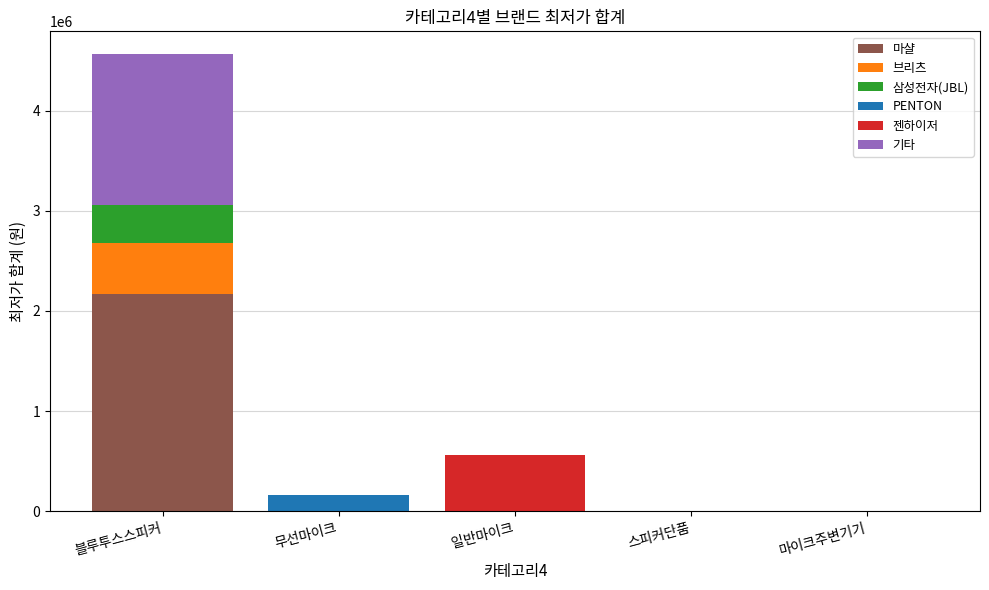

What is the maximum value for 마샬?

2168510